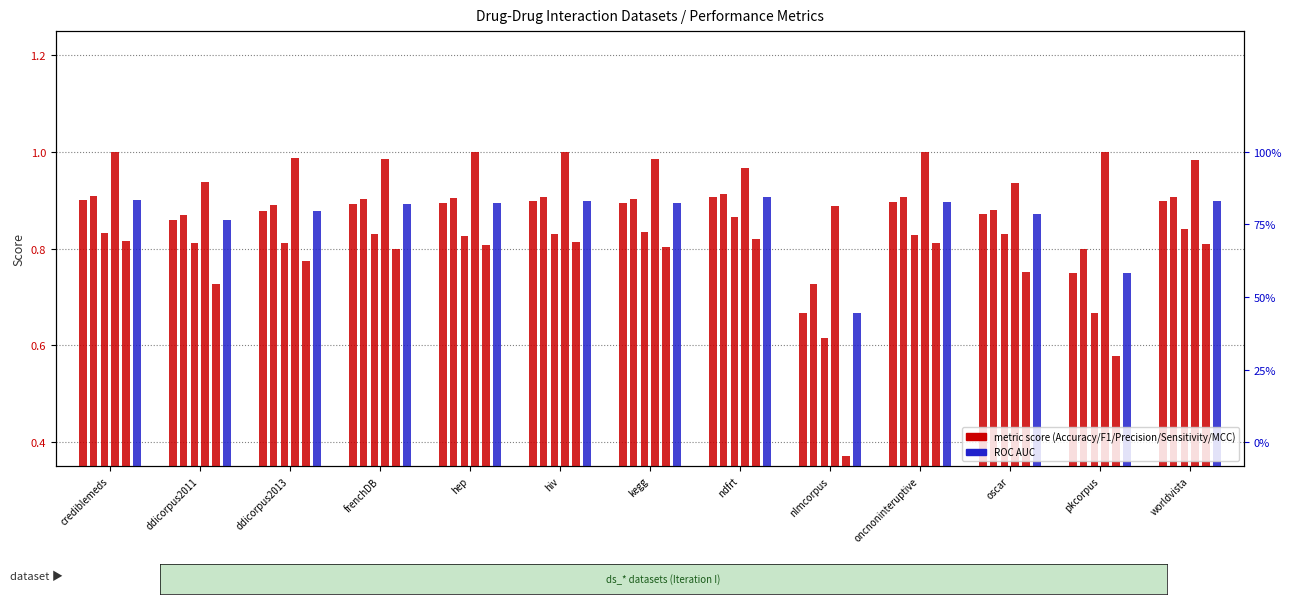

Read the ROC AUC value at worldvista.

0.9